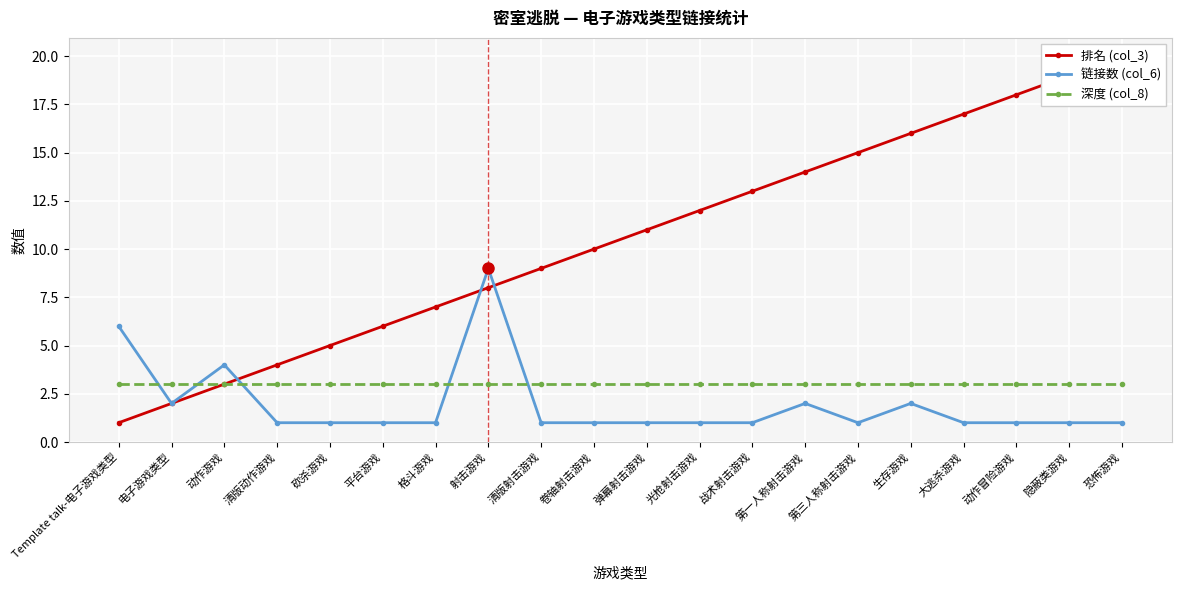

Reading left to right, what are all the values shown in this chart?

排名 (col_3): Template talk-电子游戏类型=1	电子游戏类型=2	动作游戏=3	清版动作游戏=4	砍杀游戏=5	平台游戏=6	格斗游戏=7	射击游戏=8	清版射击游戏=9	卷轴射击游戏=10	弹幕射击游戏=11	光枪射击游戏=12	战术射击游戏=13	第一人称射击游戏=14	第三人称射击游戏=15	生存游戏=16	大逃杀游戏=17	动作冒险游戏=18	隐蔽类游戏=19	恐怖游戏=20
链接数 (col_6): Template talk-电子游戏类型=6	电子游戏类型=2	动作游戏=4	清版动作游戏=1	砍杀游戏=1	平台游戏=1	格斗游戏=1	射击游戏=9	清版射击游戏=1	卷轴射击游戏=1	弹幕射击游戏=1	光枪射击游戏=1	战术射击游戏=1	第一人称射击游戏=2	第三人称射击游戏=1	生存游戏=2	大逃杀游戏=1	动作冒险游戏=1	隐蔽类游戏=1	恐怖游戏=1
深度 (col_8): Template talk-电子游戏类型=3	电子游戏类型=3	动作游戏=3	清版动作游戏=3	砍杀游戏=3	平台游戏=3	格斗游戏=3	射击游戏=3	清版射击游戏=3	卷轴射击游戏=3	弹幕射击游戏=3	光枪射击游戏=3	战术射击游戏=3	第一人称射击游戏=3	第三人称射击游戏=3	生存游戏=3	大逃杀游戏=3	动作冒险游戏=3	隐蔽类游戏=3	恐怖游戏=3